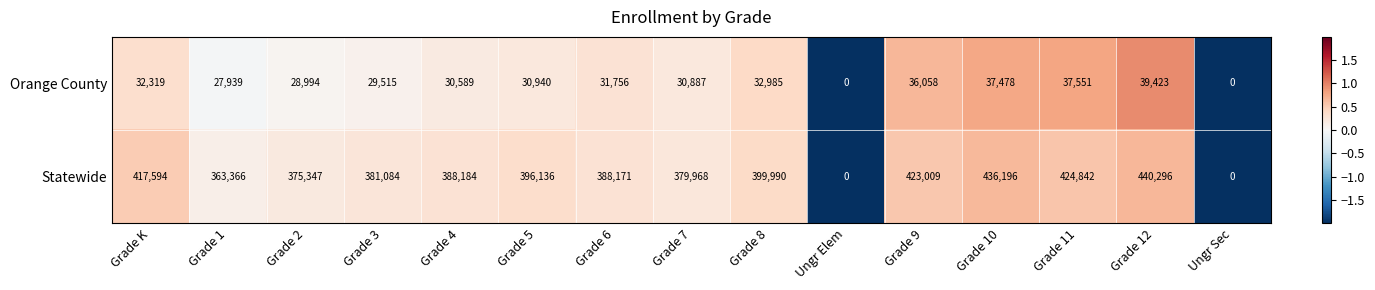

Is it true that Orange County equals 49402 at Grade 1?

False